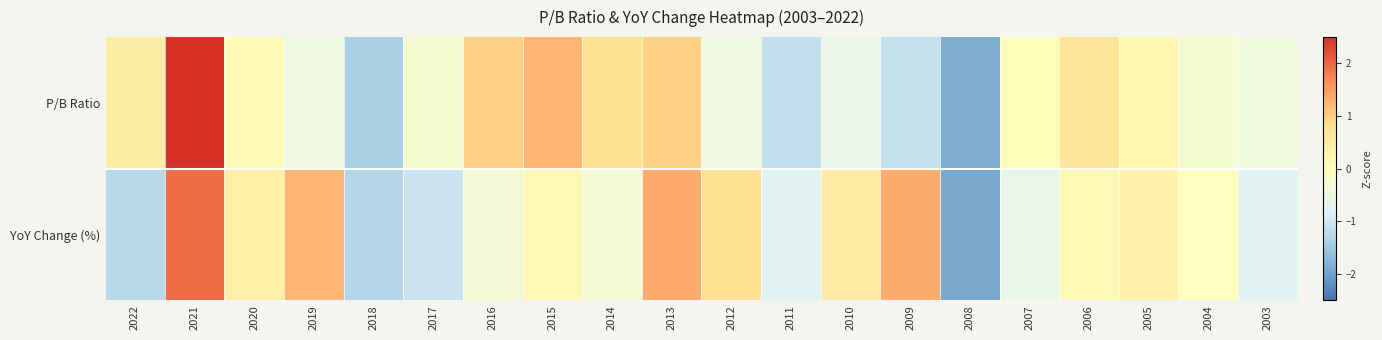

What is the total value across all series at 2015?

1.4